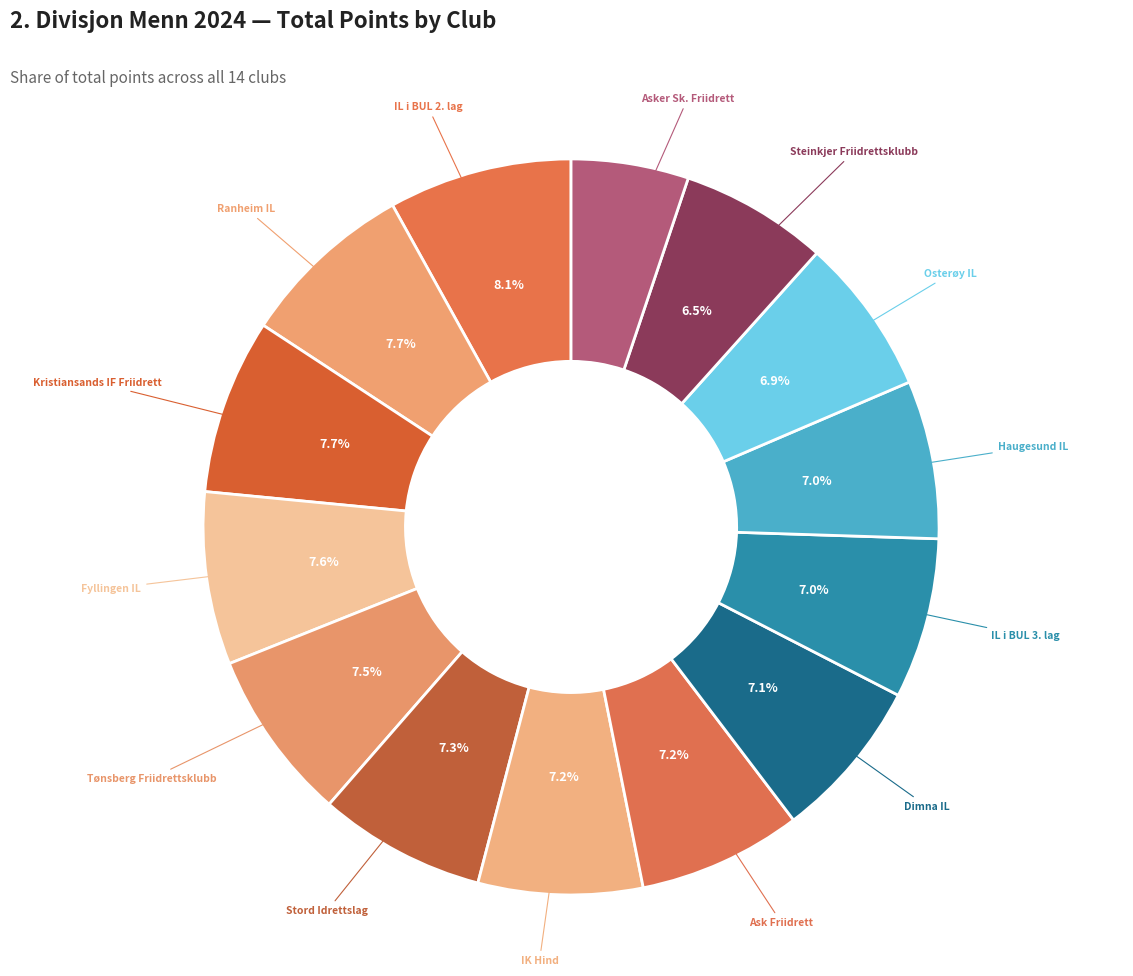

How many slices are in this pie chart?

14